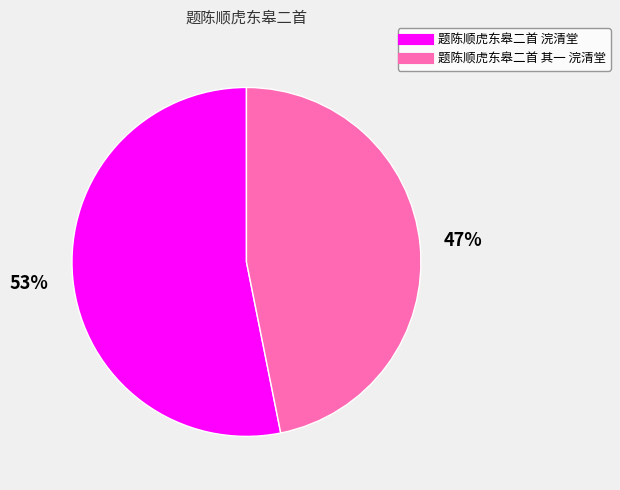

To the nearest percent, what is the difference between the largest and smallest slice percentages?

6%